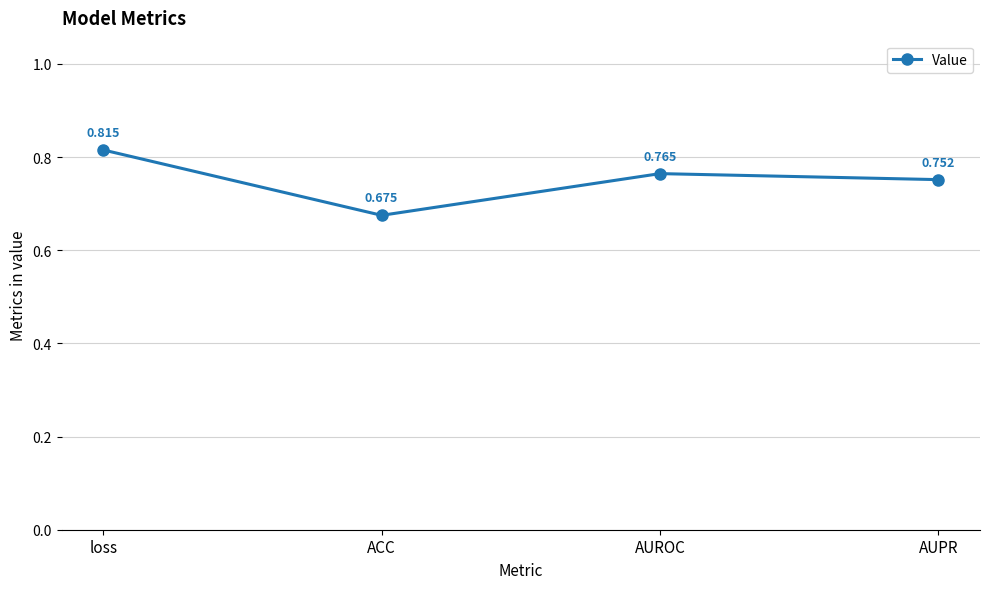

What is the label of the 4th point from the left?

AUPR